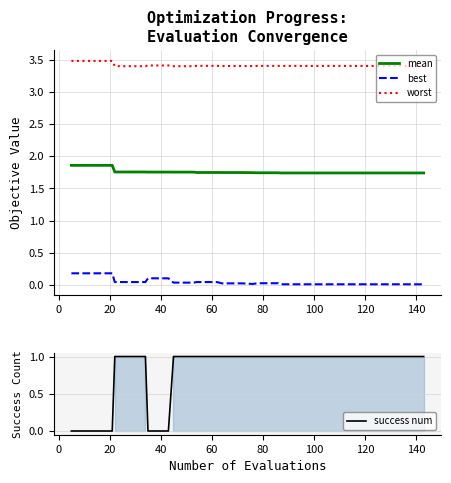

True or false: mean and worst cross at least once.

False